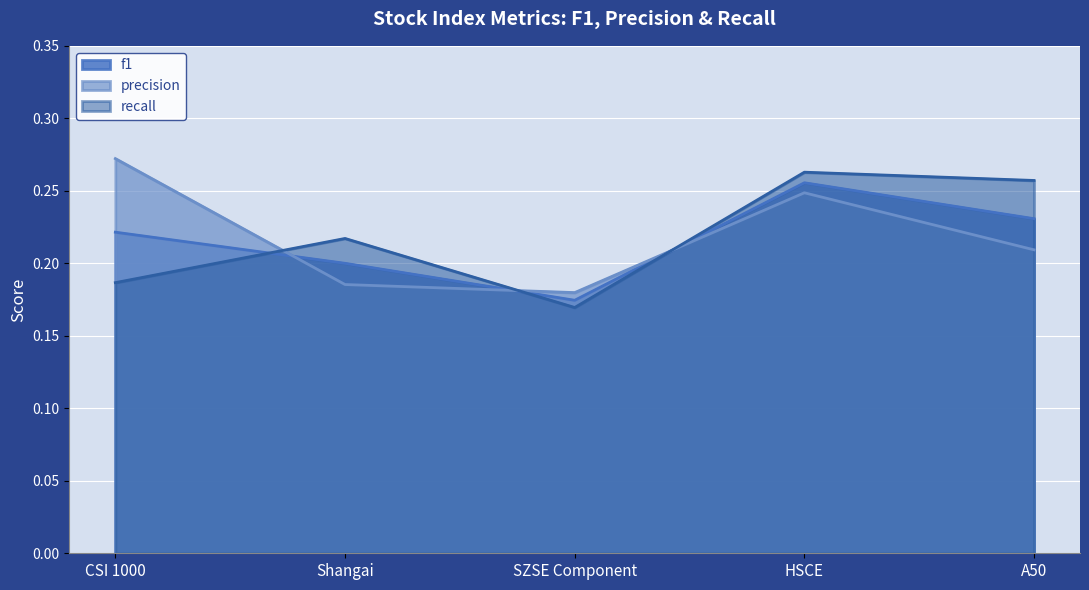

What is the label of the 2nd point from the right?

HSCE